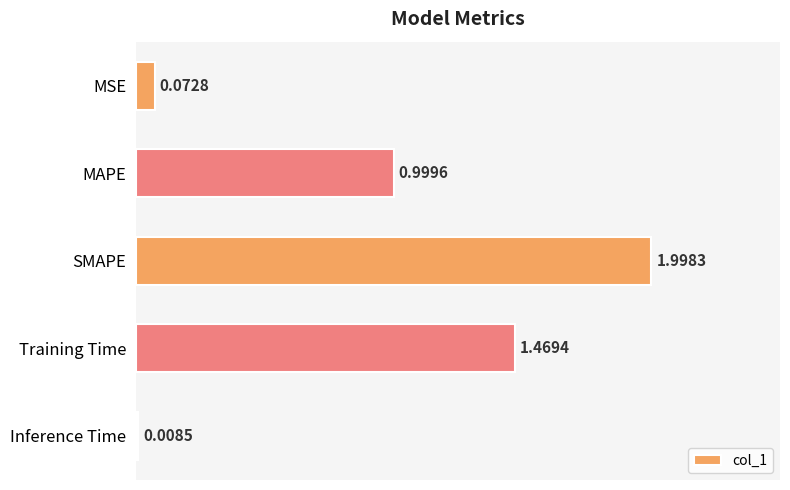

Between Training Time and MAPE, which is larger?

Training Time